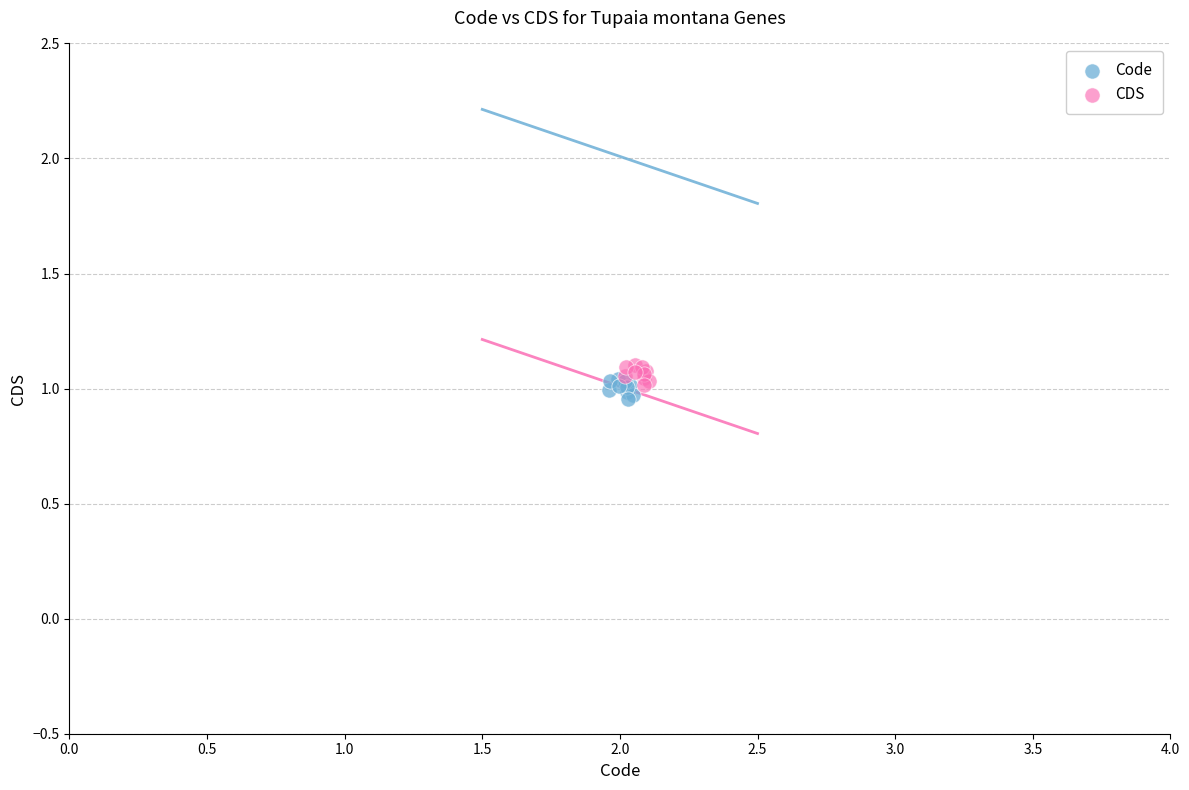

What are all the series names shown in the legend?

Code, CDS